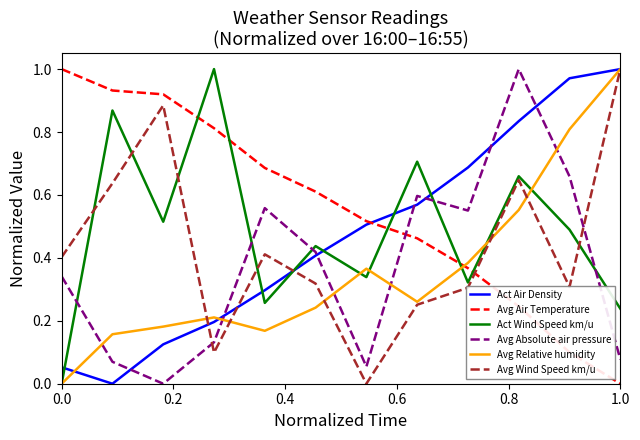

Which series has the largest total across all categories?

Avg Air Temperature